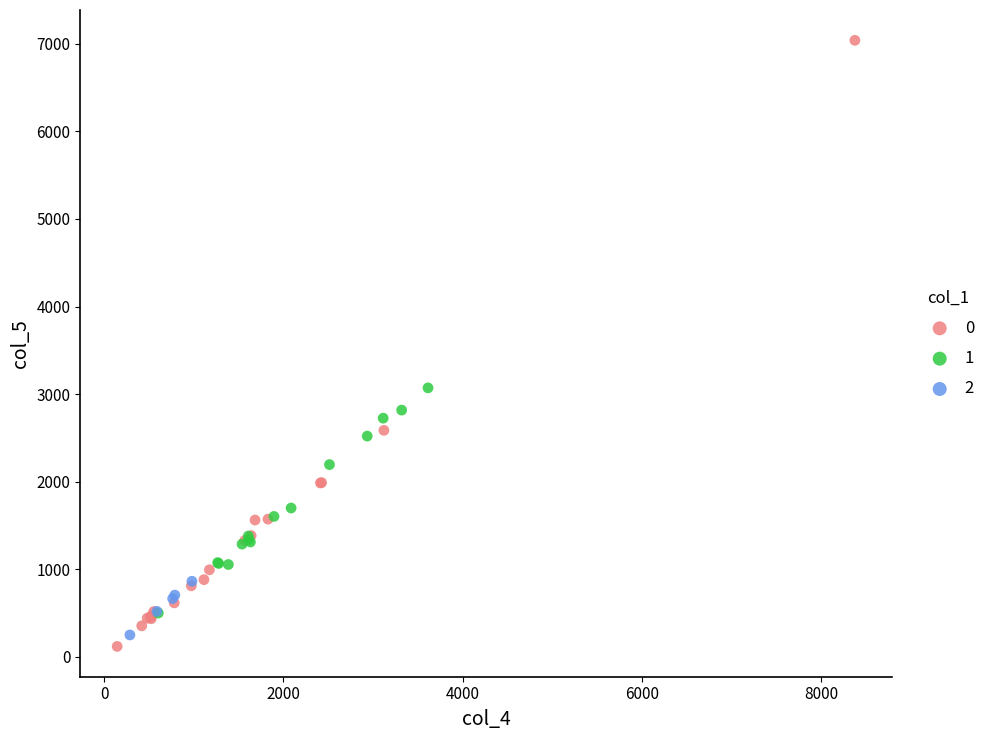

Which series contains the highest Y value?

0